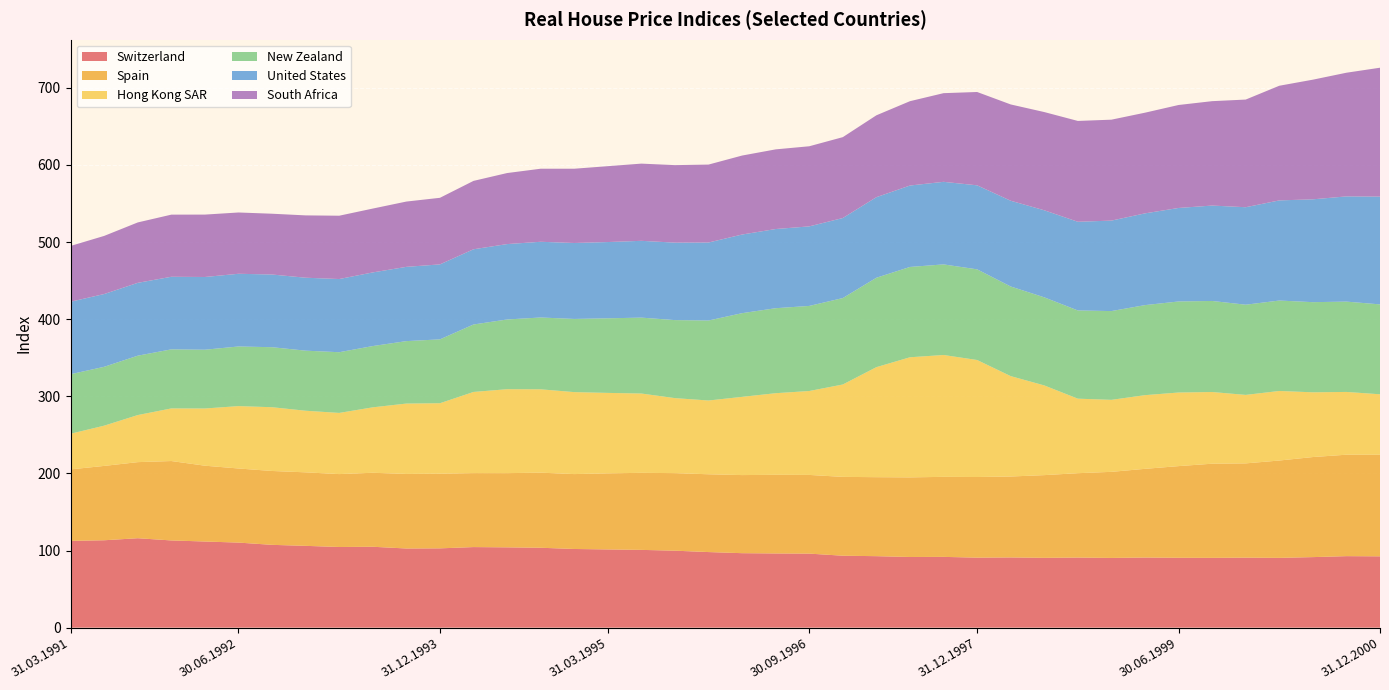

Reading left to right, list all the values displayed in this chart.

Switzerland: 31.03.1991=112.5	30.06.1991=113.3	30.09.1991=115.9	31.12.1991=113.1	31.03.1992=111.7	30.06.1992=110.3	30.09.1992=107.3	31.12.1992=106.0	31.03.1993=104.6	30.06.1993=104.9	30.09.1993=102.6	31.12.1993=102.8	31.03.1994=104.5	30.06.1994=104.1	30.09.1994=103.6	31.12.1994=102.0	31.03.1995=101.4	30.06.1995=100.8	30.09.1995=99.8	31.12.1995=98.0	31.03.1996=96.5	30.06.1996=96.2	30.09.1996=96.0	31.12.1996=93.3	31.03.1997=92.7	30.06.1997=91.6	30.09.1997=91.8	31.12.1997=90.8	31.03.1998=91.0	30.06.1998=90.5	30.09.1998=90.9	31.12.1998=90.4	31.03.1999=90.9	30.06.1999=90.6	30.09.1999=90.5	31.12.1999=90.8	31.03.2000=90.5	30.06.2000=91.4	30.09.2000=92.7	31.12.2000=92.5
Spain: 31.03.1991=92.7	30.06.1991=96.4	30.09.1991=98.7	31.12.1991=103.0	31.03.1992=98.3	30.06.1992=96.1	30.09.1992=95.8	31.12.1992=95.3	31.03.1993=94.5	30.06.1993=95.9	30.09.1993=96.7	31.12.1993=96.8	31.03.1994=95.9	30.06.1994=96.2	30.09.1994=97.4	31.12.1994=97.1	31.03.1995=98.7	30.06.1995=99.9	30.09.1995=100.6	31.12.1995=100.9	31.03.1996=101.2	30.06.1996=102.0	30.09.1996=102.0	31.12.1996=102.2	31.03.1997=102.4	30.06.1997=103.2	30.09.1997=103.8	31.12.1997=104.5	31.03.1998=104.9	30.06.1998=107.2	30.09.1998=109.4	31.12.1998=111.6	31.03.1999=115.0	30.06.1999=118.8	30.09.1999=122.1	31.12.1999=122.2	31.03.2000=126.2	30.06.2000=129.8	30.09.2000=131.5	31.12.2000=131.7
Hong Kong SAR: 31.03.1991=46.2	30.06.1991=52.2	30.09.1991=61.0	31.12.1991=68.2	31.03.1992=74.2	30.06.1992=80.9	30.09.1992=82.7	31.12.1992=79.9	31.03.1993=79.3	30.06.1993=84.8	30.09.1993=91.2	31.12.1993=91.4	31.03.1994=105.2	30.06.1994=108.8	30.09.1994=108.0	31.12.1994=106.3	31.03.1995=104.3	30.06.1995=102.8	30.09.1995=97.2	31.12.1995=95.7	31.03.1996=101.4	30.06.1996=105.8	30.09.1996=108.8	31.12.1996=119.8	31.03.1997=142.7	30.06.1997=155.7	30.09.1997=158.0	31.12.1997=151.7	31.03.1998=130.2	30.06.1998=116.3	30.09.1998=96.6	31.12.1998=93.3	31.03.1999=95.5	30.06.1999=95.4	30.09.1999=93.0	31.12.1999=88.8	31.03.2000=90.2	30.06.2000=83.9	30.09.2000=81.4	31.12.2000=78.4
New Zealand: 31.03.1991=77.1	30.06.1991=76.3	30.09.1991=77.0	31.12.1991=76.6	31.03.1992=76.2	30.06.1992=77.3	30.09.1992=77.8	31.12.1992=77.9	31.03.1993=78.7	30.06.1993=79.5	30.09.1993=81.0	31.12.1993=82.8	31.03.1994=87.5	30.06.1994=90.4	30.09.1994=93.1	31.12.1994=94.9	31.03.1995=96.7	30.06.1995=98.4	30.09.1995=101.2	31.12.1995=103.7	31.03.1996=108.5	30.06.1996=110.2	30.09.1996=110.3	31.12.1996=112.0	31.03.1997=115.9	30.06.1997=117.1	30.09.1997=117.5	31.12.1997=117.5	31.03.1998=116.2	30.06.1998=114.2	30.09.1998=114.4	31.12.1998=115.1	31.03.1999=116.7	30.06.1999=118.0	30.09.1999=118.1	31.12.1999=116.9	31.03.2000=117.2	30.06.2000=116.9	30.09.2000=117.1	31.12.2000=116.5
United States: 31.03.1991=94.0	30.06.1991=94.3	30.09.1991=94.5	31.12.1991=94.1	31.03.1992=94.3	30.06.1992=94.3	30.09.1992=94.2	31.12.1992=94.6	31.03.1993=94.9	30.06.1993=95.5	30.09.1993=96.3	31.12.1993=97.2	31.03.1994=97.5	30.06.1994=97.8	30.09.1994=98.2	31.12.1994=98.5	31.03.1995=98.9	30.06.1995=99.6	30.09.1995=100.4	31.12.1995=101.1	31.03.1996=102.0	30.06.1996=102.7	30.09.1996=103.1	31.12.1996=103.8	31.03.1997=104.5	30.06.1997=105.6	30.09.1997=107.1	31.12.1997=108.9	31.03.1998=111.2	30.06.1998=112.9	30.09.1998=115.0	31.12.1998=117.3	31.03.1999=119.0	30.06.1999=121.2	30.09.1999=123.7	31.12.1999=126.4	31.03.2000=129.8	30.06.2000=133.3	30.09.2000=136.4	31.12.2000=139.8
South Africa: 31.03.1991=72.3	30.06.1991=75.4	30.09.1991=78.3	31.12.1991=80.5	31.03.1992=80.9	30.06.1992=79.5	30.09.1992=78.8	31.12.1992=80.8	31.03.1993=82.1	30.06.1993=82.8	30.09.1993=84.7	31.12.1993=86.3	31.03.1994=88.7	30.06.1994=92.1	30.09.1994=94.7	31.12.1994=96.3	31.03.1995=98.4	30.06.1995=100.1	30.09.1995=100.5	31.12.1995=101.0	31.03.1996=102.4	30.06.1996=103.3	30.09.1996=103.9	31.12.1996=104.9	31.03.1997=106.2	30.06.1997=109.3	30.09.1997=115.0	31.12.1997=121.0	31.03.1998=124.8	30.06.1998=127.3	30.09.1998=130.7	31.12.1998=130.9	31.03.1999=130.5	30.06.1999=133.5	30.09.1999=135.4	31.12.1999=139.6	31.03.2000=148.7	30.06.2000=155.1	30.09.2000=160.3	31.12.2000=167.1